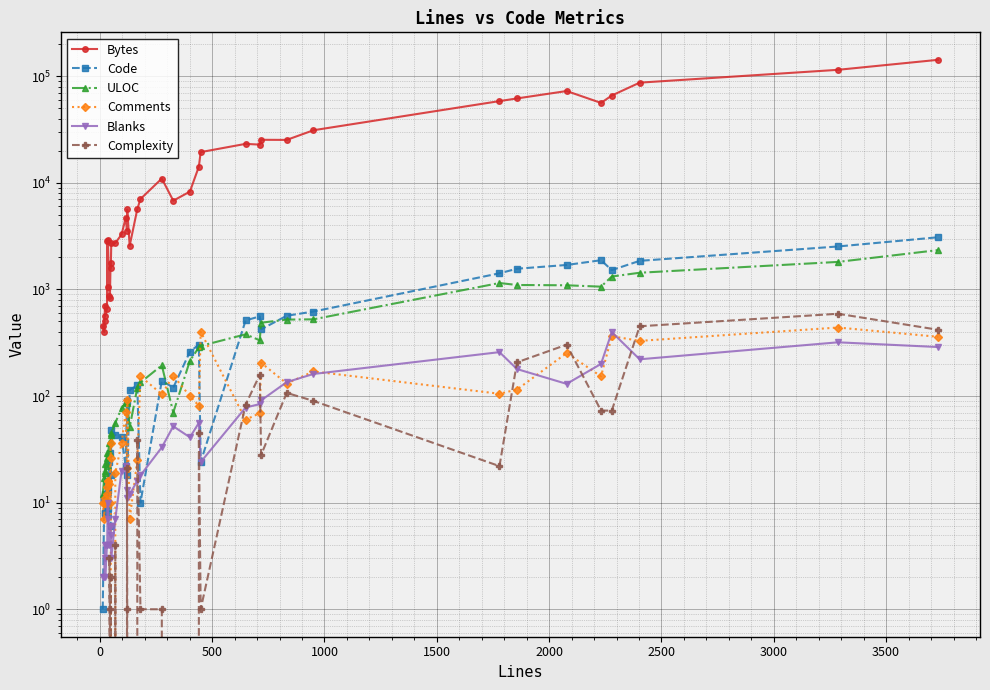

True or false: ULOC and Blanks cross at least once.

False